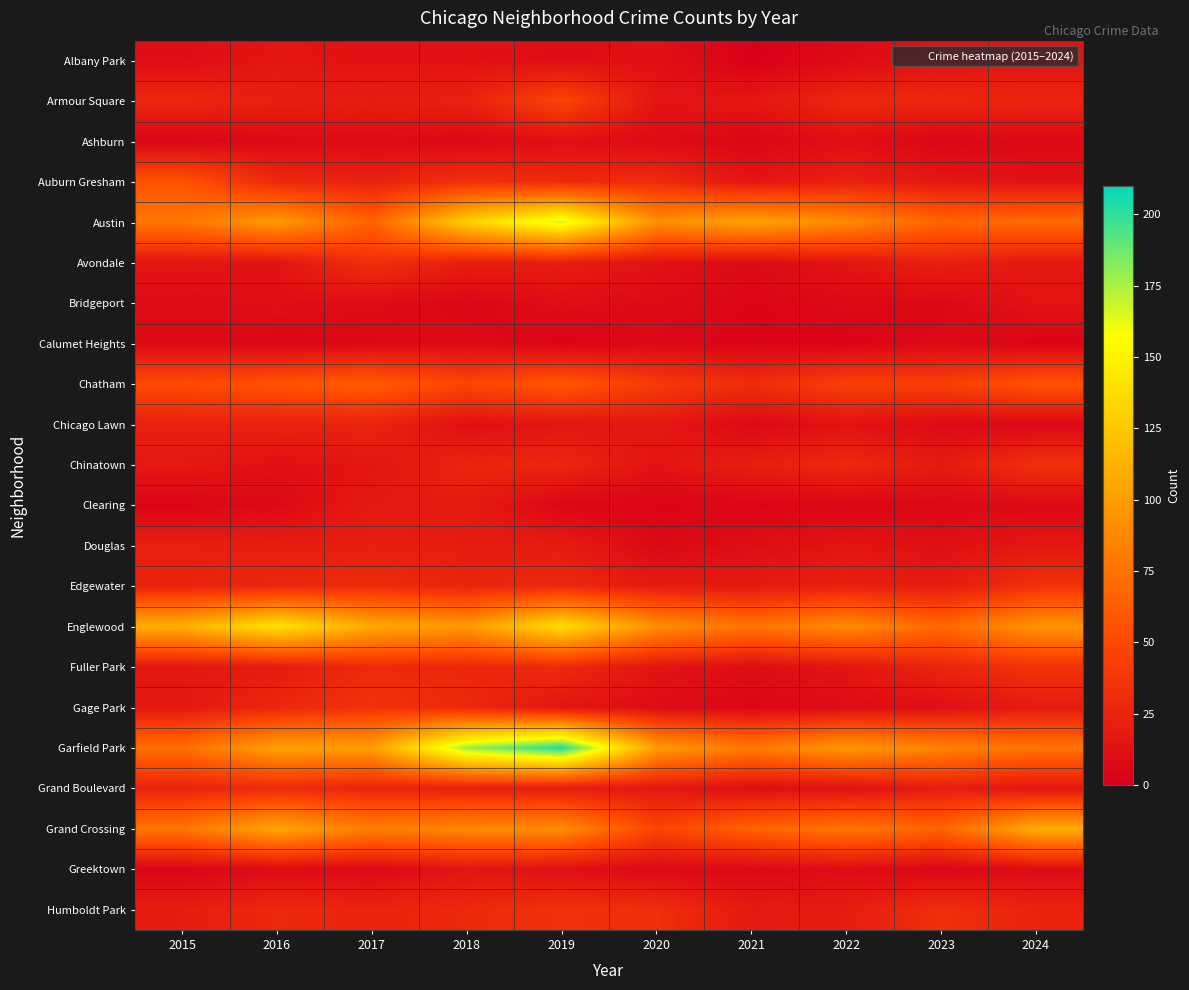

Reading left to right, extract all data points from this chart.

Albany Park: 2015=10	2016=15	2017=13	2018=13	2019=10	2020=12	2021=1	2022=8	2023=14	2024=15
Armour Square: 2015=27	2016=22	2017=20	2018=23	2019=47	2020=15	2021=16	2022=27	2023=27	2024=25
Ashburn: 2015=4	2016=7	2017=8	2018=6	2019=11	2020=8	2021=5	2022=11	2023=4	2024=7
Auburn Gresham: 2015=56	2016=28	2017=23	2018=33	2019=29	2020=30	2021=15	2022=23	2023=16	2024=13
Austin: 2015=78	2016=99	2017=65	2018=130	2019=167	2020=92	2021=104	2022=89	2023=67	2024=71
Avondale: 2015=15	2016=14	2017=33	2018=21	2019=21	2020=13	2021=8	2022=15	2023=22	2024=17
Bridgeport: 2015=9	2016=11	2017=9	2018=5	2019=10	2020=8	2021=4	2022=7	2023=6	2024=14
Calumet Heights: 2015=8	2016=4	2017=6	2018=8	2019=3	2020=6	2021=3	2022=3	2023=7	2024=3
Chatham: 2015=51	2016=57	2017=62	2018=48	2019=60	2020=40	2021=31	2022=44	2023=43	2024=57
Chicago Lawn: 2015=23	2016=23	2017=25	2018=11	2019=15	2020=17	2021=7	2022=13	2023=8	2024=6
Chinatown: 2015=17	2016=12	2017=15	2018=25	2019=26	2020=14	2021=21	2022=28	2023=18	2024=33
Clearing: 2015=4	2016=7	2017=18	2018=19	2019=5	2020=4	2021=4	2022=5	2023=6	2024=7
Douglas: 2015=22	2016=20	2017=21	2018=20	2019=19	2020=6	2021=10	2022=14	2023=11	2024=16
Edgewater: 2015=24	2016=27	2017=30	2018=25	2019=29	2020=18	2021=18	2022=23	2023=19	2024=34
Englewood: 2015=111	2016=142	2017=107	2018=98	2019=138	2020=92	2021=76	2022=90	2023=69	2024=95
Fuller Park: 2015=16	2016=19	2017=29	2018=27	2019=29	2020=14	2021=10	2022=15	2023=25	2024=35
Gage Park: 2015=17	2016=27	2017=35	2018=28	2019=15	2020=9	2021=5	2022=9	2023=11	2024=19
Garfield Park: 2015=73	2016=103	2017=101	2018=178	2019=204	2020=100	2021=79	2022=98	2023=85	2024=76
Grand Boulevard: 2015=24	2016=29	2017=25	2018=22	2019=19	2020=16	2021=10	2022=11	2023=20	2024=15
Grand Crossing: 2015=77	2016=106	2017=82	2018=88	2019=91	2020=47	2021=66	2022=77	2023=67	2024=109
Greektown: 2015=4	2016=8	2017=7	2018=15	2019=11	2020=6	2021=6	2022=9	2023=4	2024=9
Humboldt Park: 2015=20	2016=28	2017=25	2018=28	2019=34	2020=32	2021=18	2022=20	2023=32	2024=24